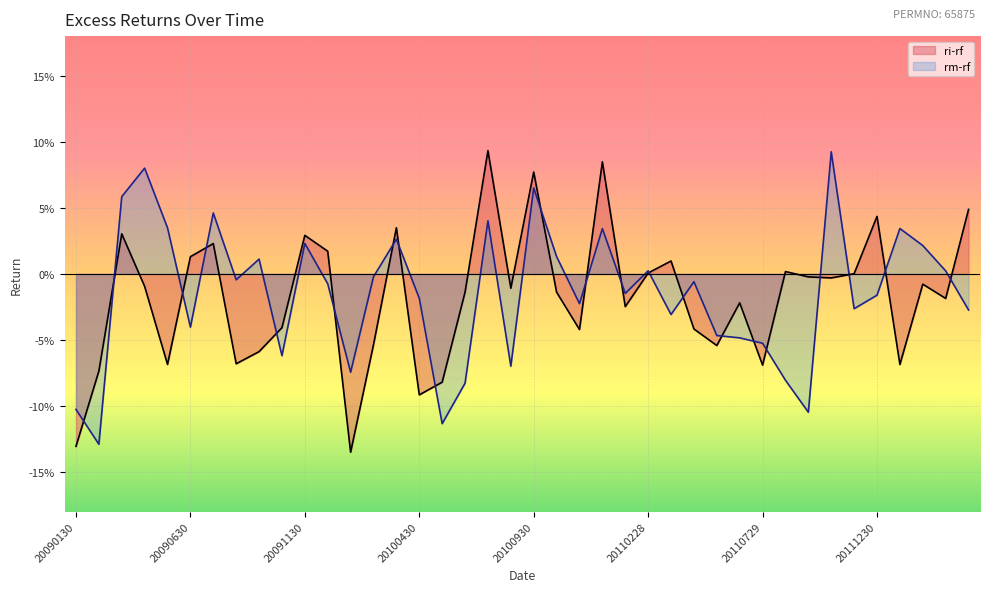

Does the chart display data point markers on the line(s)?

No